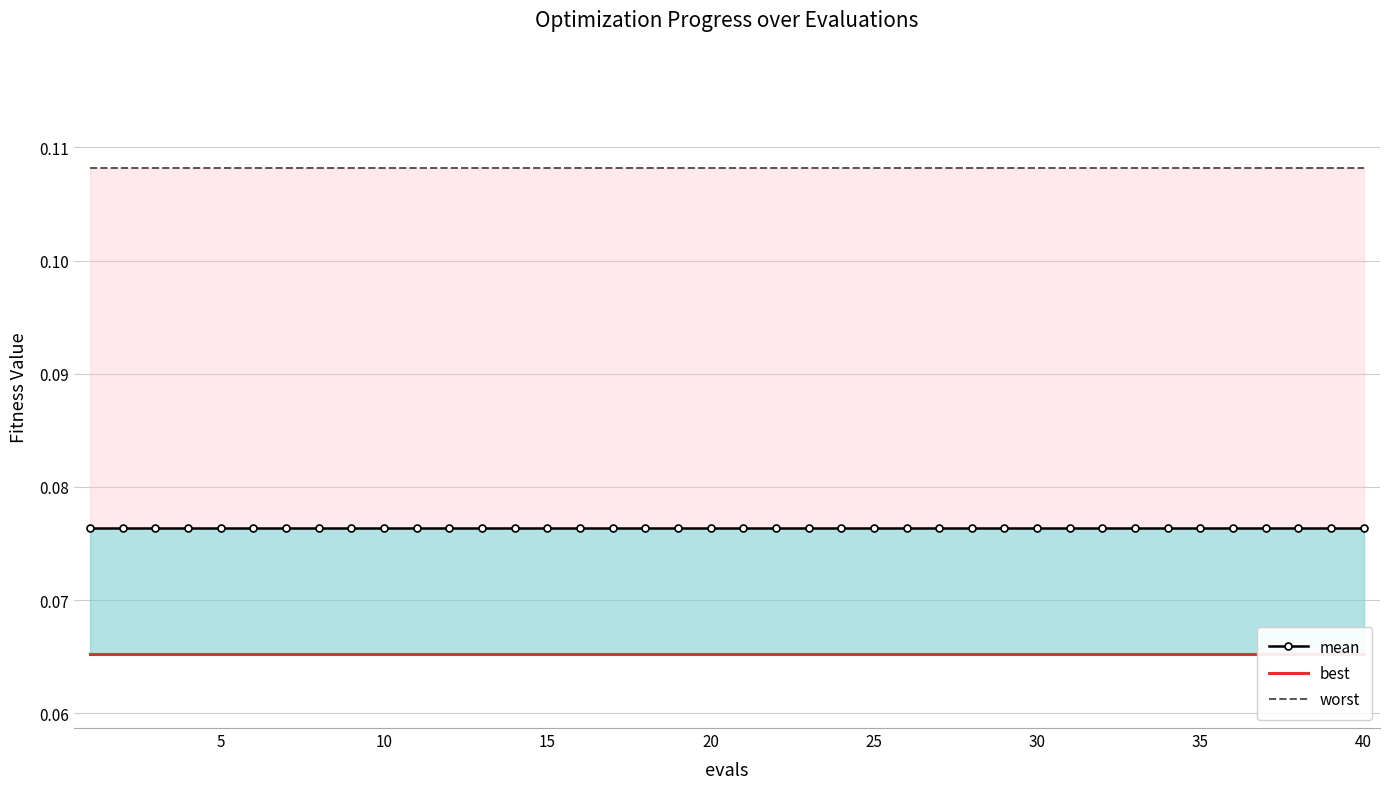

What is the value of the best point at the 38th from the left?

0.1